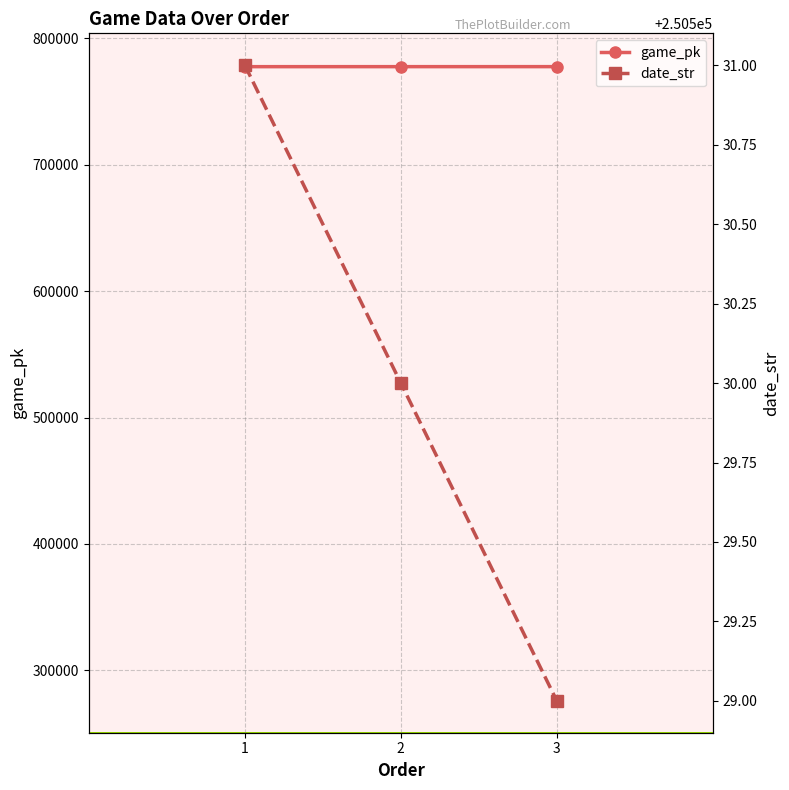

What is the difference between the maximum and second lowest values in the date_str series?

1